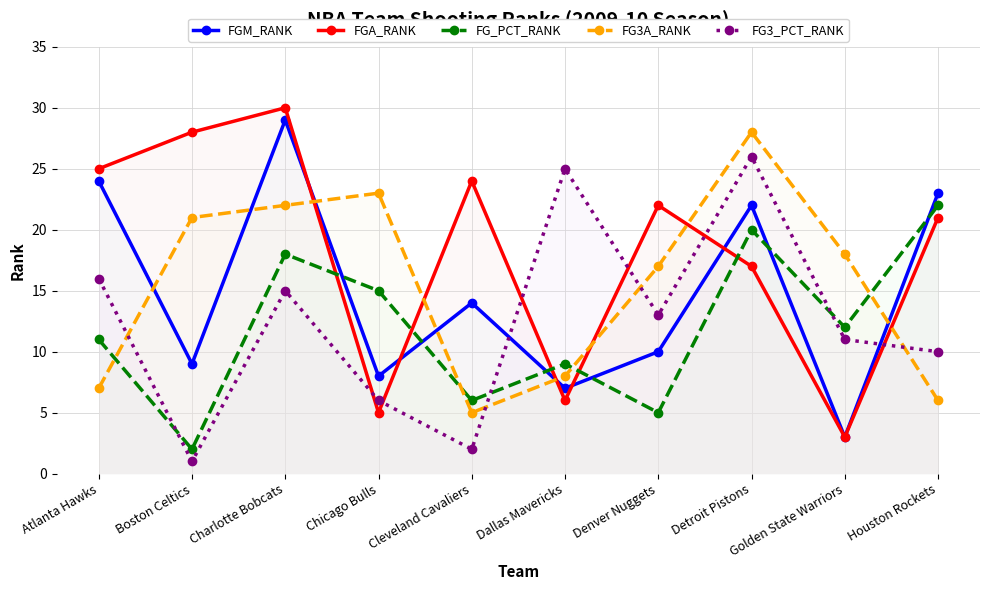

What is the difference between the maximum and second lowest values in the FG_PCT_RANK series?

17